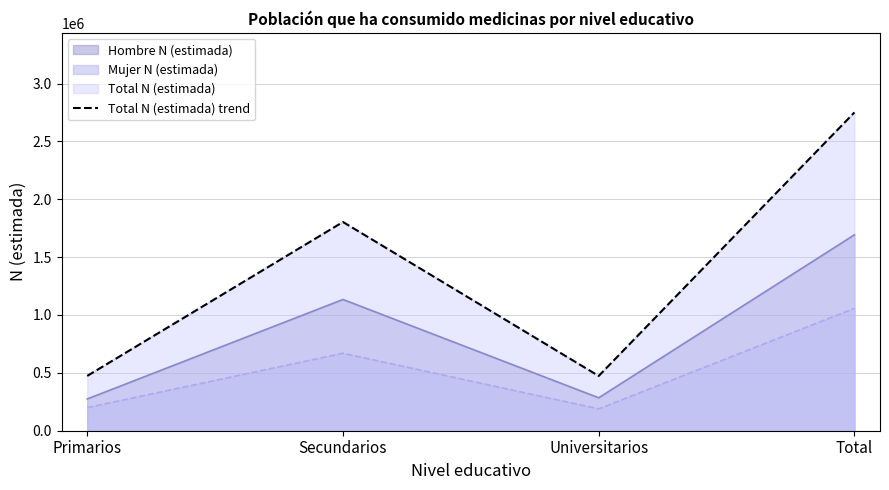

What is the change in value from Primarios to Total?

+2276849